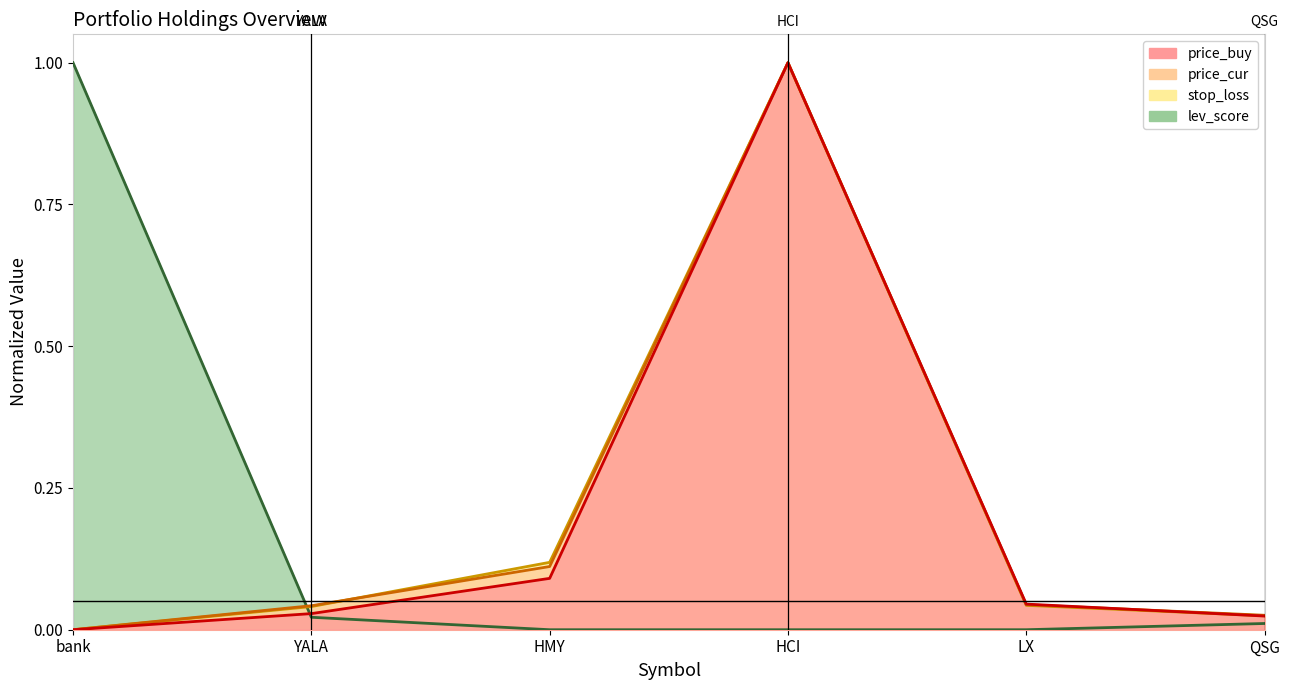

What are all the series names shown in the legend?

price_buy, price_cur, stop_loss, lev_score